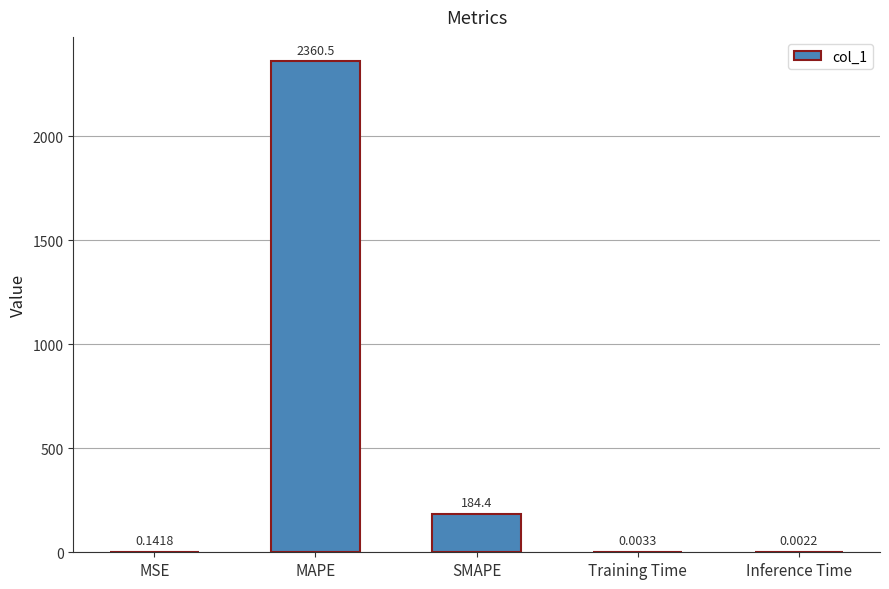

What is the greatest value displayed?

2360.5